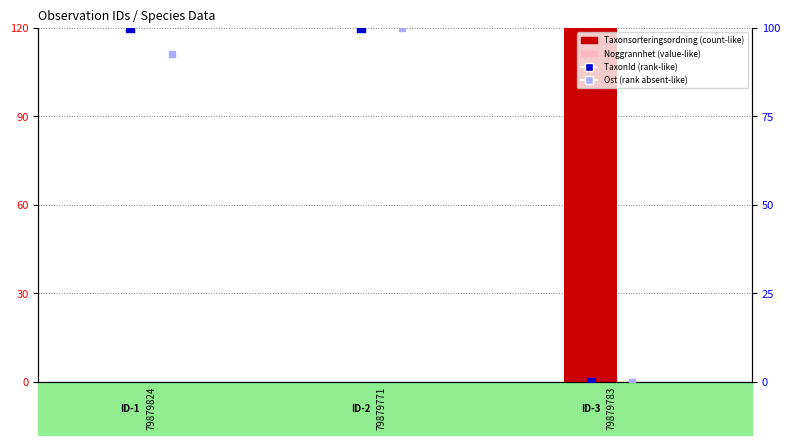

Which series reaches the minimum Y coordinate?

Taxonsorteringsordning